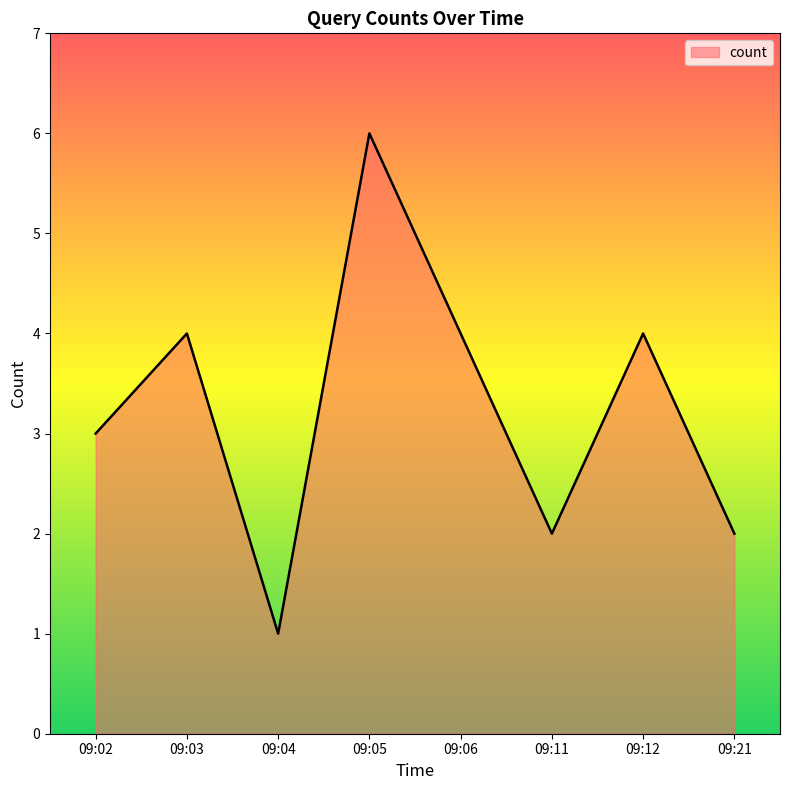

Which category has the lowest value across all series?

09:04